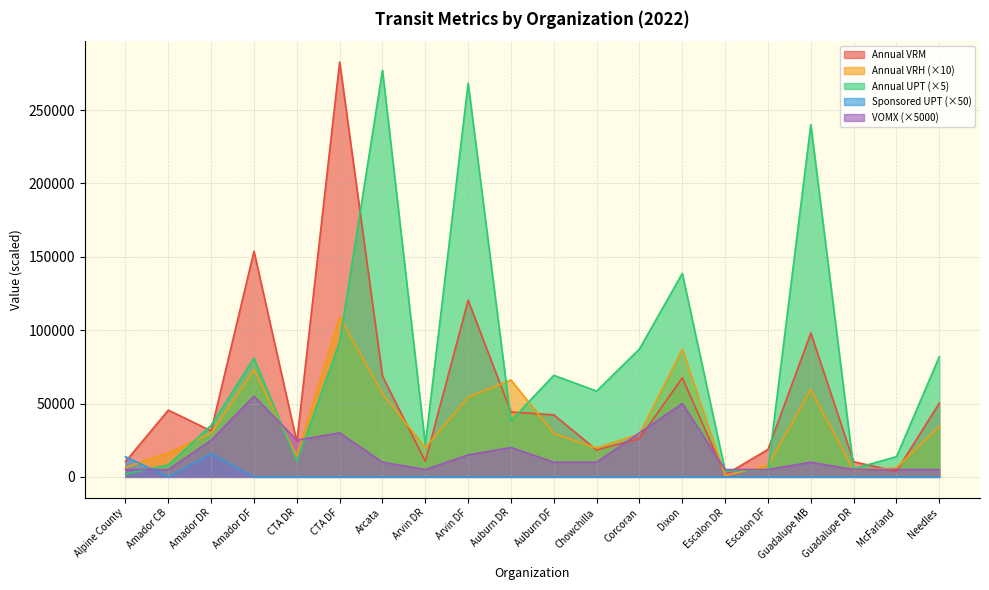

True or false: Sponsored UPT has a value of 15750 at Amador DR.

True